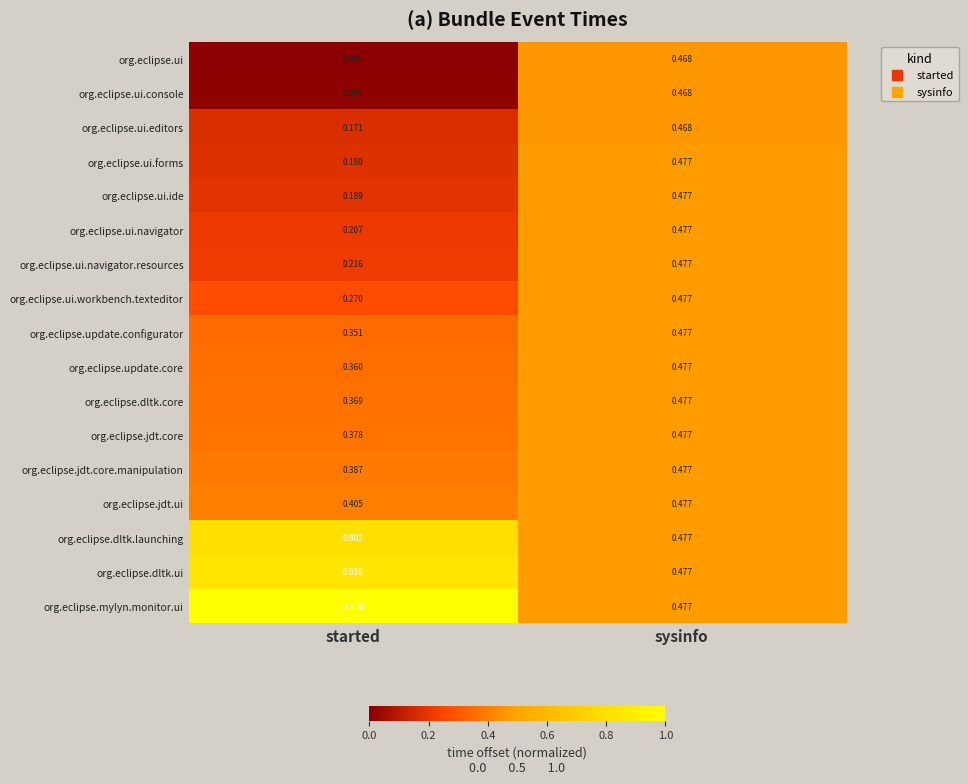

At started, list the series in order from smallest to largest.

org.eclipse.ui, org.eclipse.ui.console, org.eclipse.ui.editors, org.eclipse.ui.forms, org.eclipse.ui.ide, org.eclipse.ui.navigator, org.eclipse.ui.navigator.resources, org.eclipse.ui.workbench.texteditor, org.eclipse.update.configurator, org.eclipse.update.core, org.eclipse.dltk.core, org.eclipse.jdt.core, org.eclipse.jdt.core.manipulation, org.eclipse.jdt.ui, org.eclipse.dltk.launching, org.eclipse.dltk.ui, org.eclipse.mylyn.monitor.ui